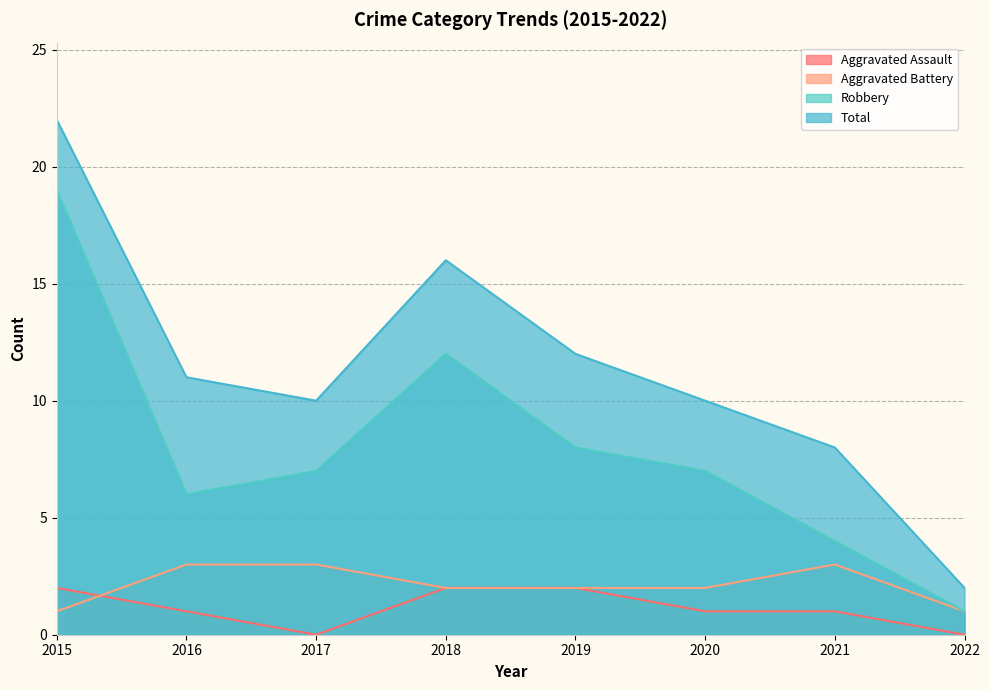

How many lines are shown in the chart?

4